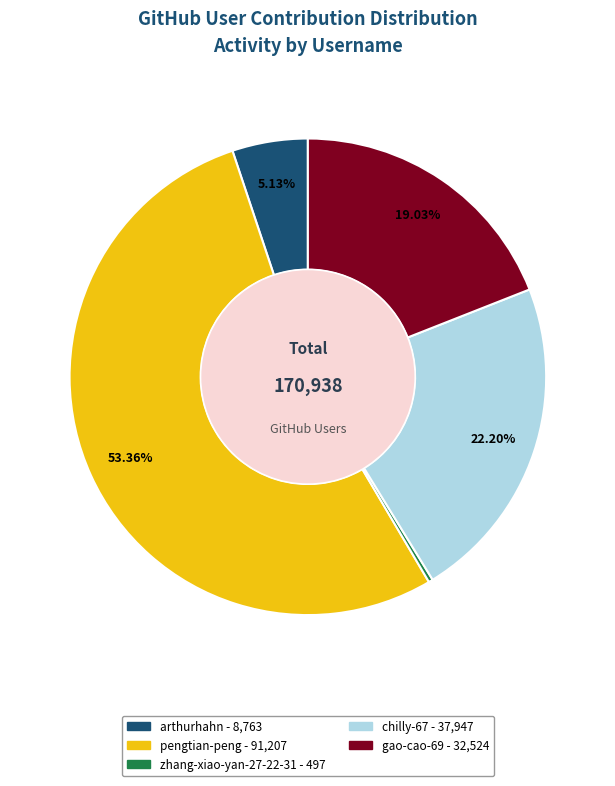

Do gao-cao-69 and arthurhahn together represent more than half of the pie?

No